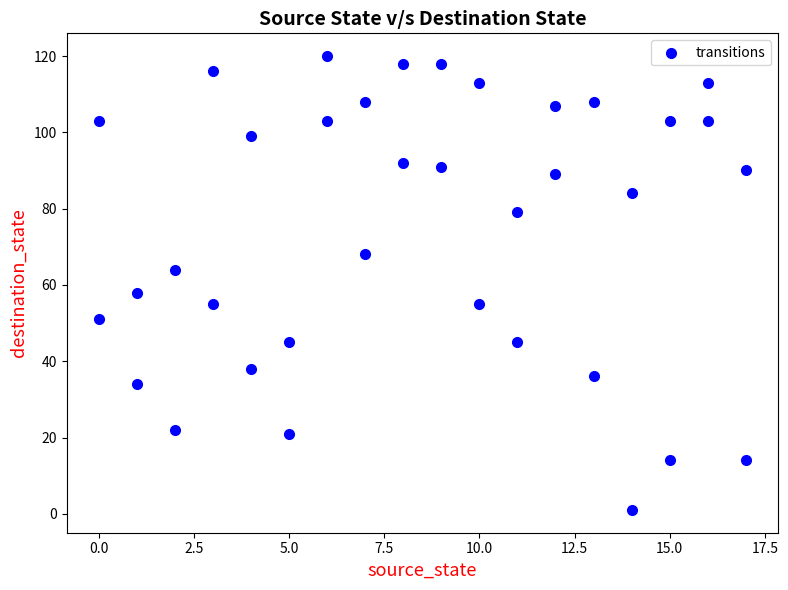

What Y value in the scatter plot is closest to 60?

58